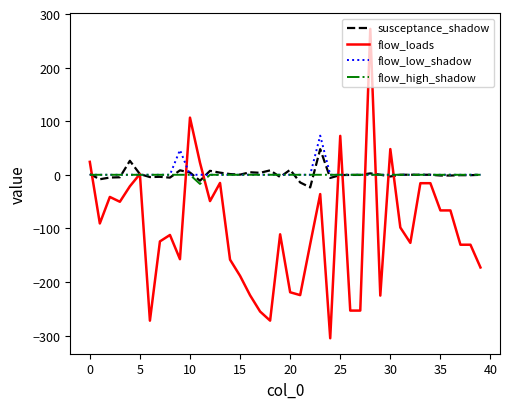

What is the average value of the flow_low_shadow series?

3.0